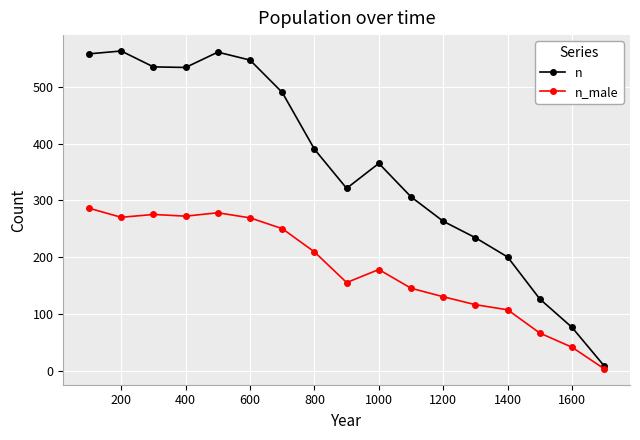

True or false: n_male and n intersect in this chart.

False